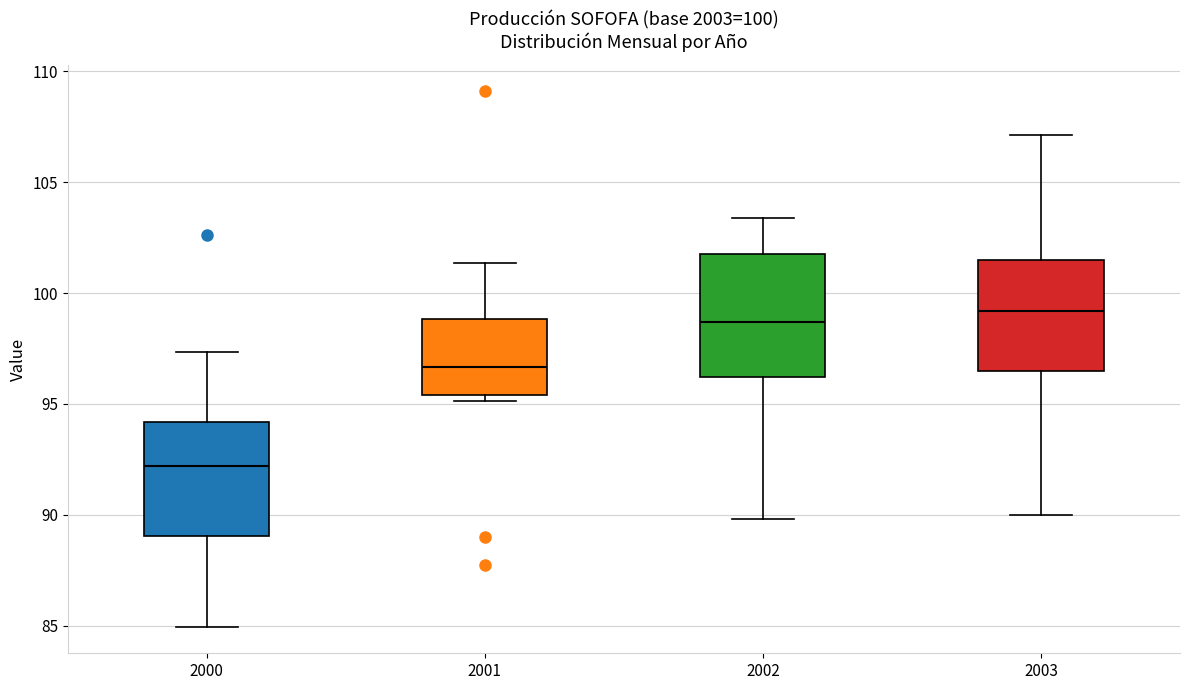

Which box has the highest median line?

2003